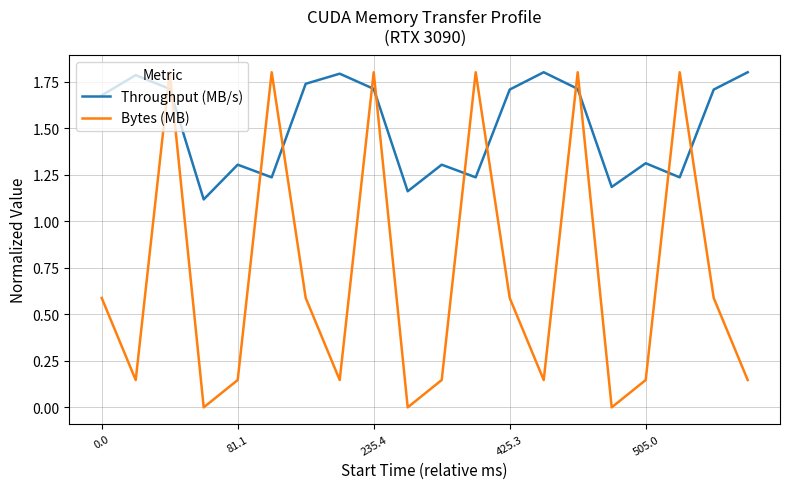

True or false: Throughput (MB/s) and Bytes (MB) intersect in this chart.

True